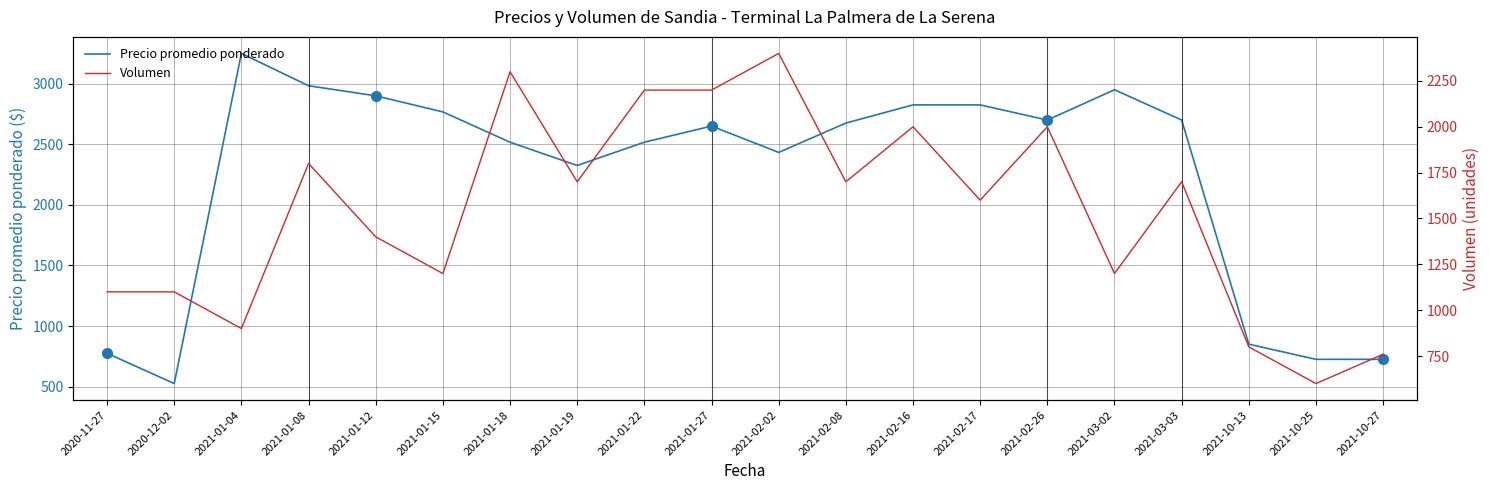

Where do Precio promedio ponderado and Volumen first cross each other?

2020-12-02 and 2021-01-04